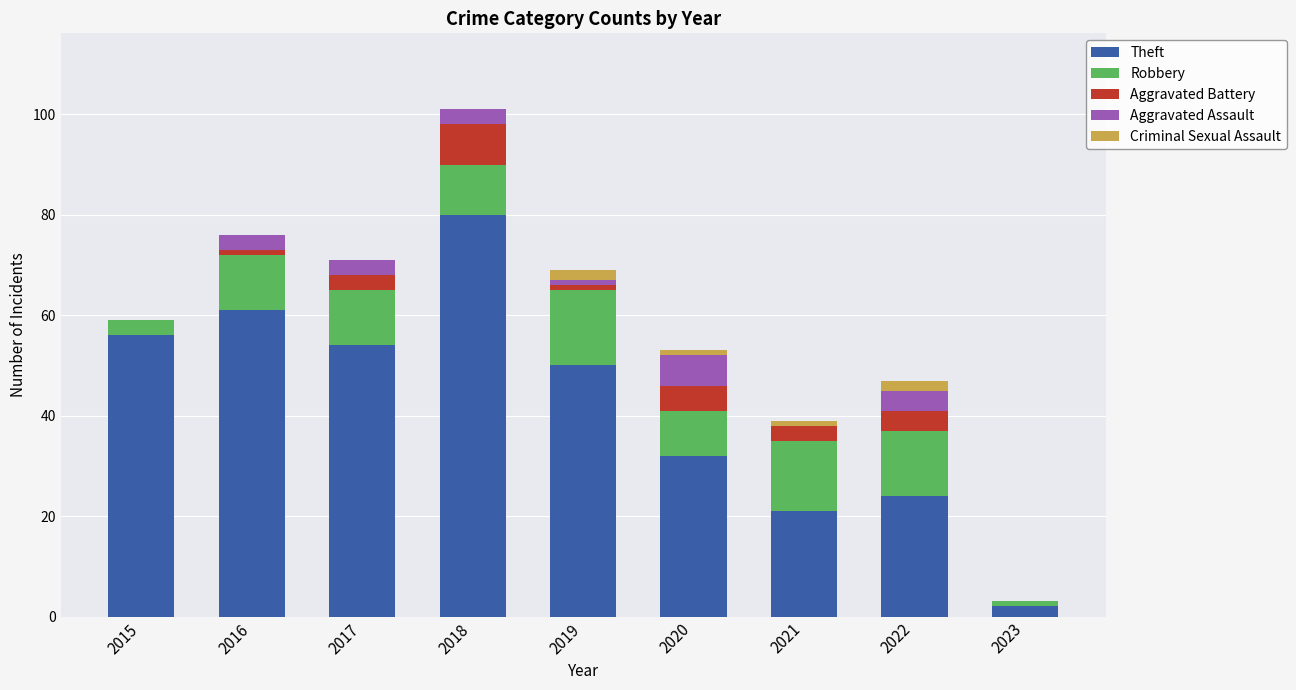

What are all the series names shown in the legend?

Theft, Robbery, Aggravated Battery, Aggravated Assault, Criminal Sexual Assault